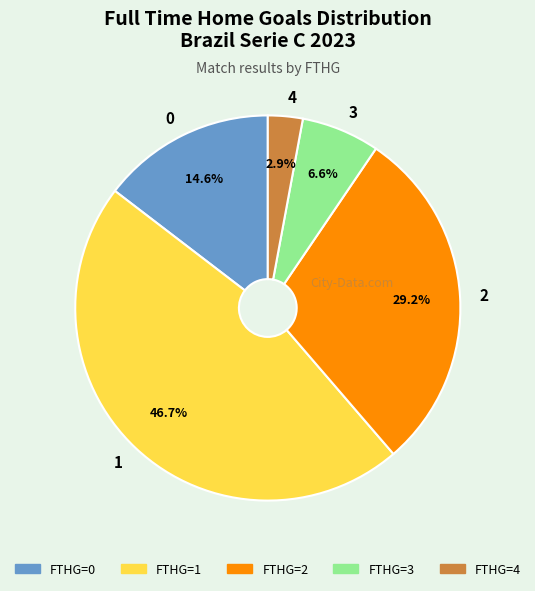

True or false: 3 accounts for 1% of the total.

False